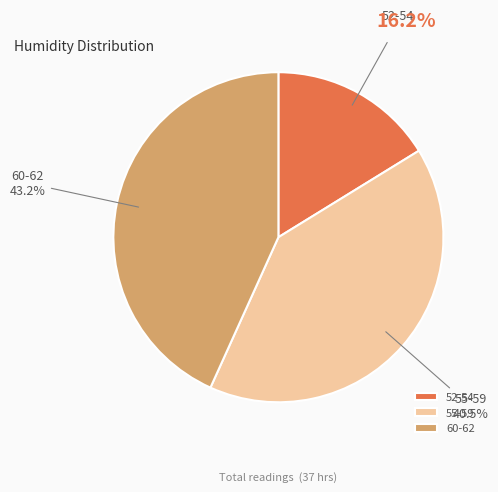

Approximately how many times larger is the value at 60-62 compared to 55-59?

1.1